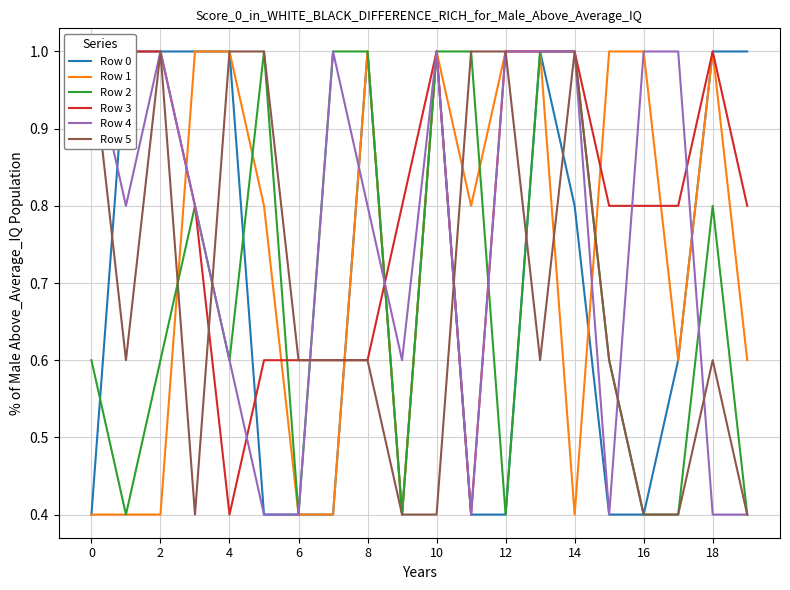

What is the maximum value for Row 1?

1.0